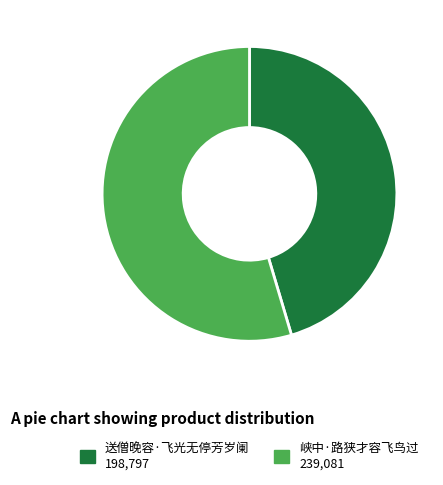

Do 峡中·路狭才容飞鸟过 and 送僧晚容·飞光无停芳岁阑 together represent more than half of the pie?

Yes